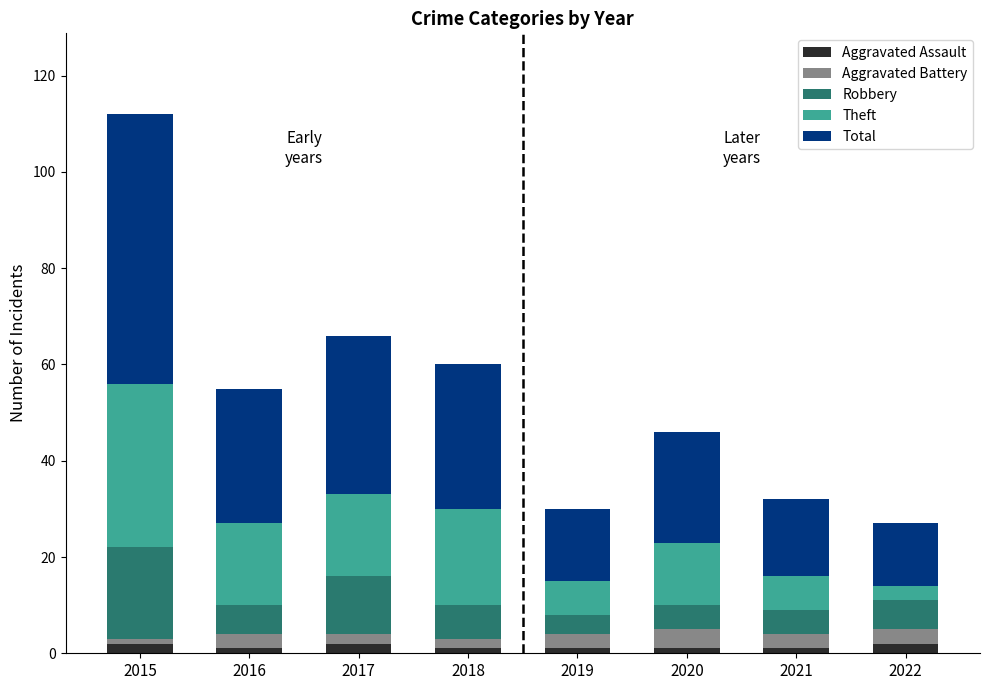

At which category is the sum across all series the highest?

2015